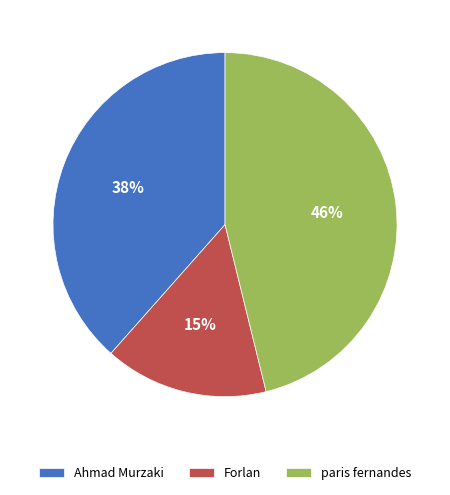

Combined, do paris fernandes and Forlan account for over 50%?

Yes